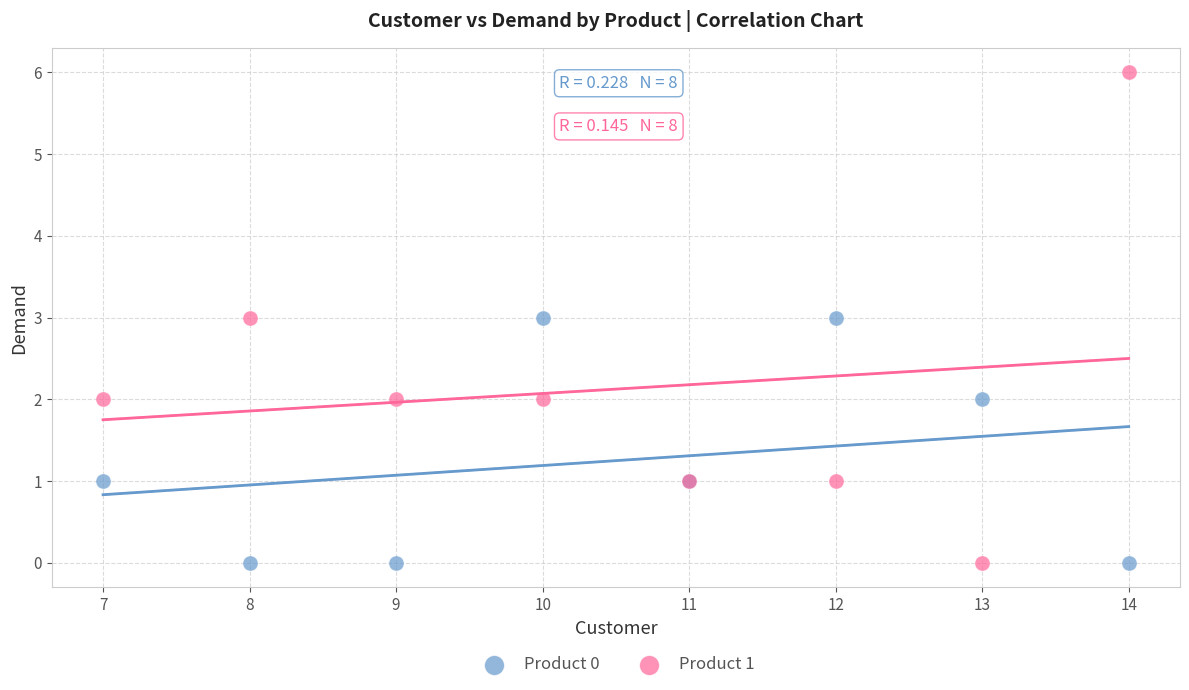

Which series reaches the maximum Y coordinate?

Product 1